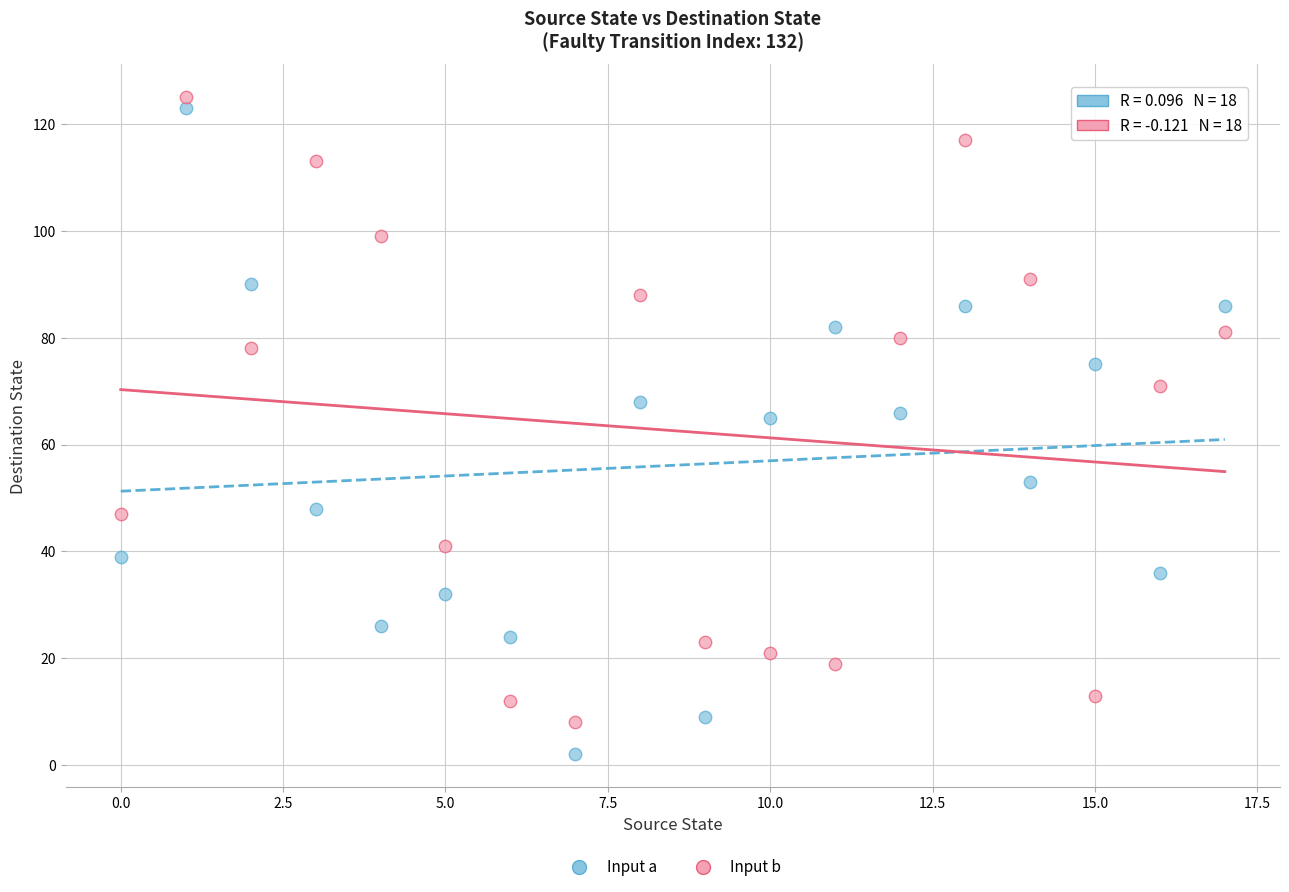

Which series has the largest Y range (max minus min)?

Input a